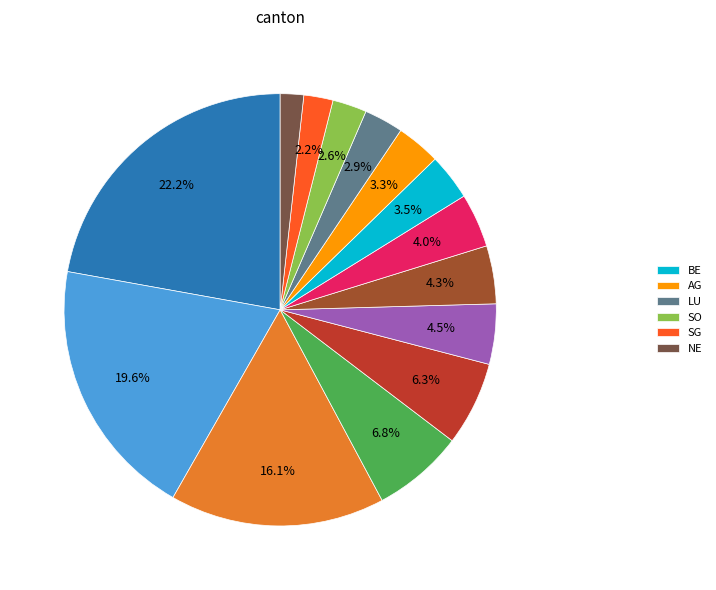

Is there a majority slice in this chart?

No